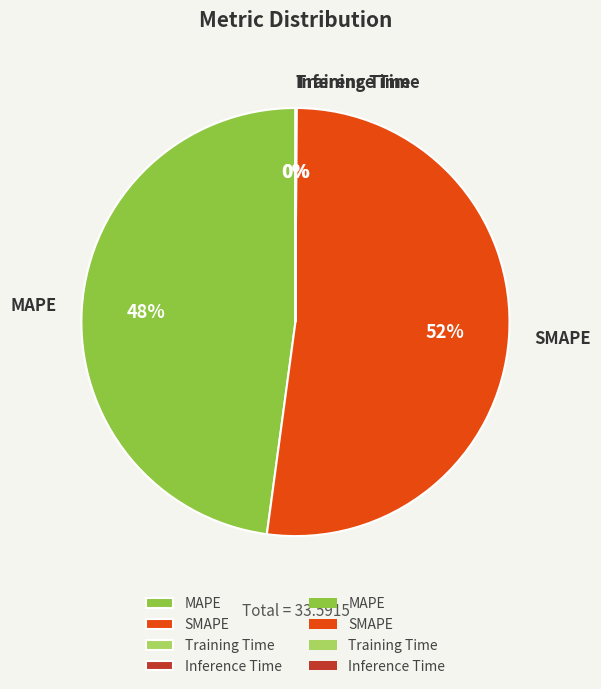

Is it true that MAPE is 48% of the pie?

True